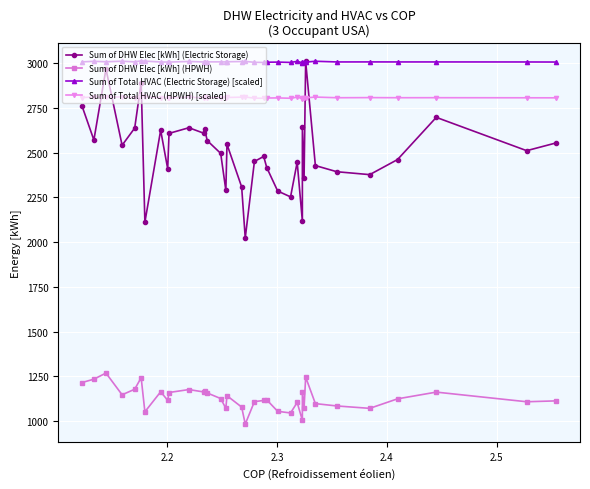

True or false: Sum of DHW Elec [kWh] (HPWH) and Sum of Total HVAC (HPWH) [scaled] intersect in this chart.

False